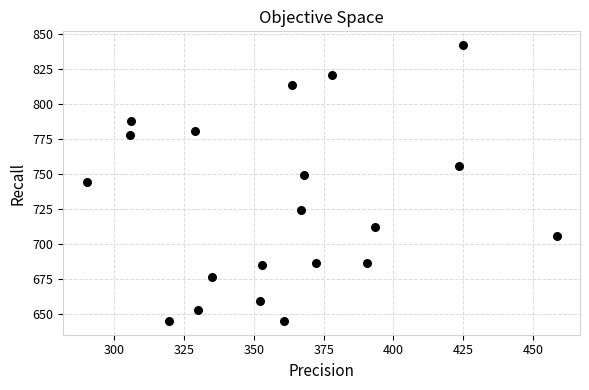

What is the range of X values (max minus min)?

168.4